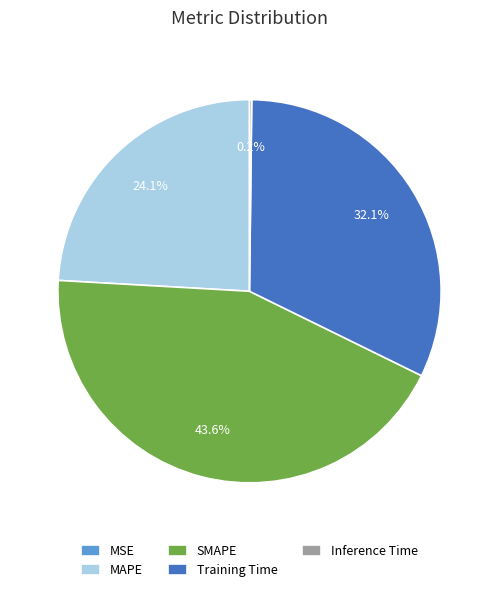

To the nearest percent, what is the average slice percentage?

20%